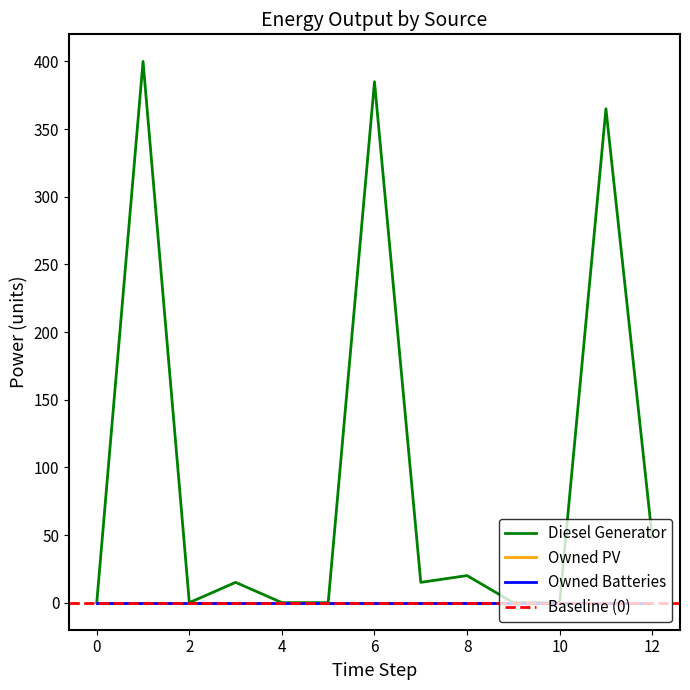

Rank the categories by Owned Batteries value from highest to lowest.

0, 1, 2, 3, 4, 5, 6, 7, 8, 9, 10, 11, 12